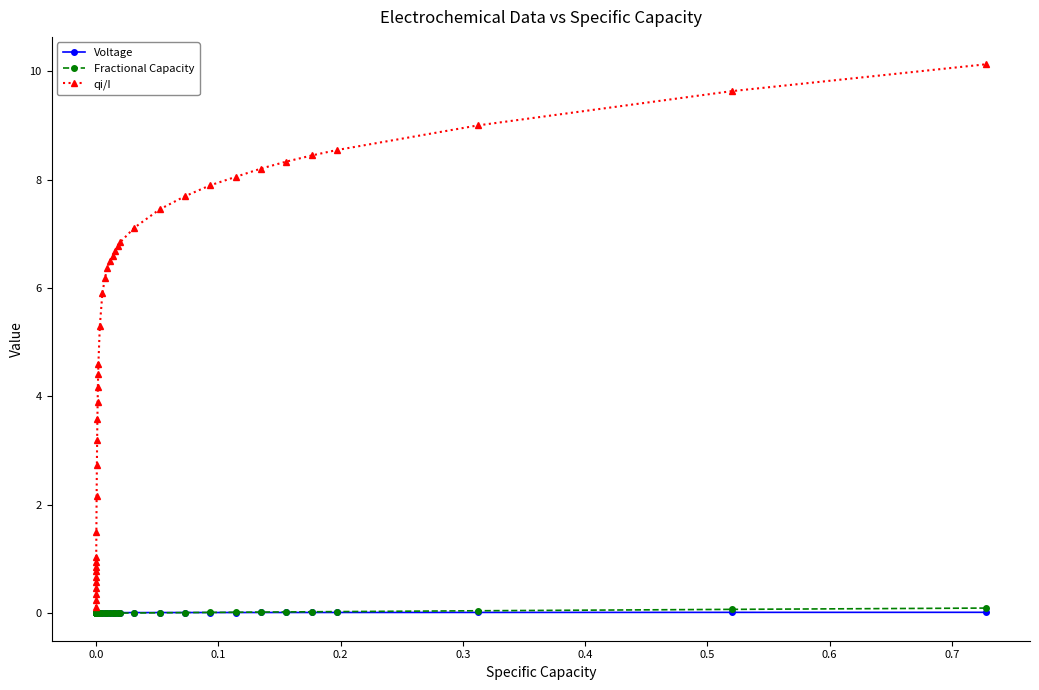

What are all the series names shown in the legend?

Voltage, Fractional Capacity, qi/I